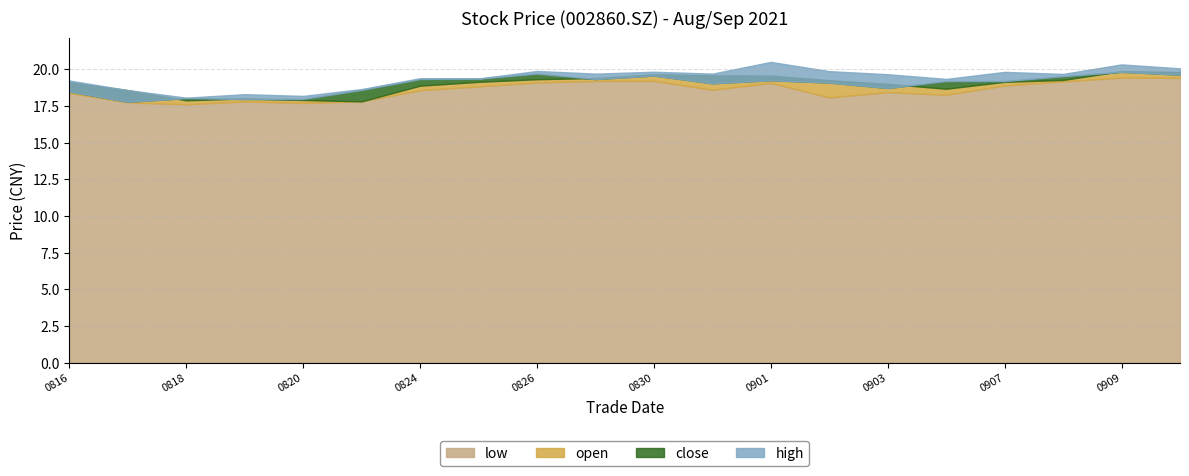

Is it true that low equals 10.2 at 20210903?

False